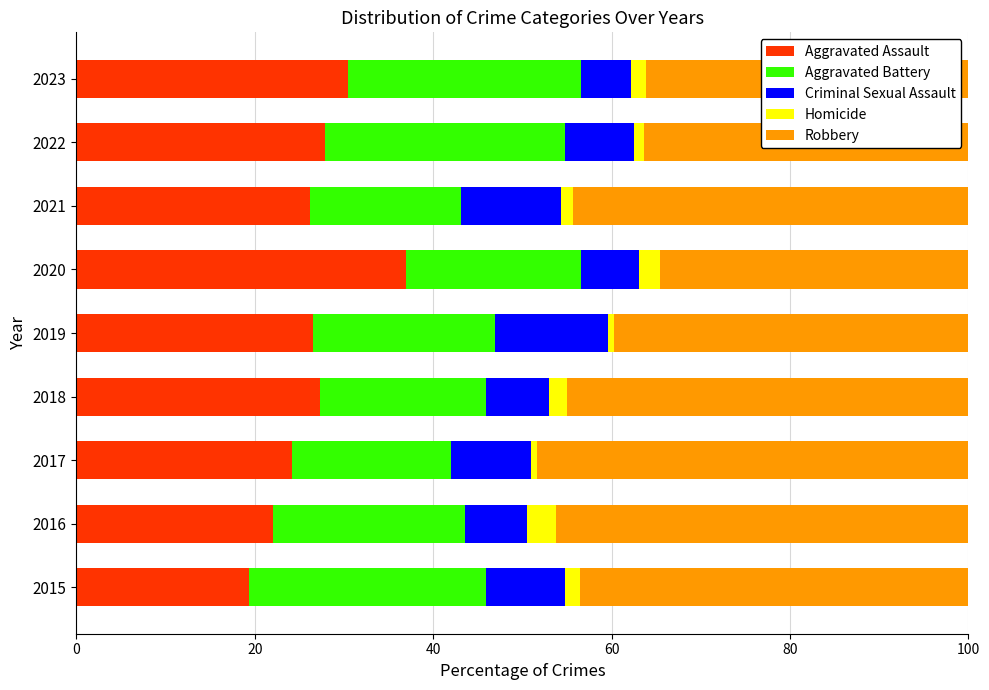

Is it true that Aggravated Assault equals 19.4 at 2015?

True